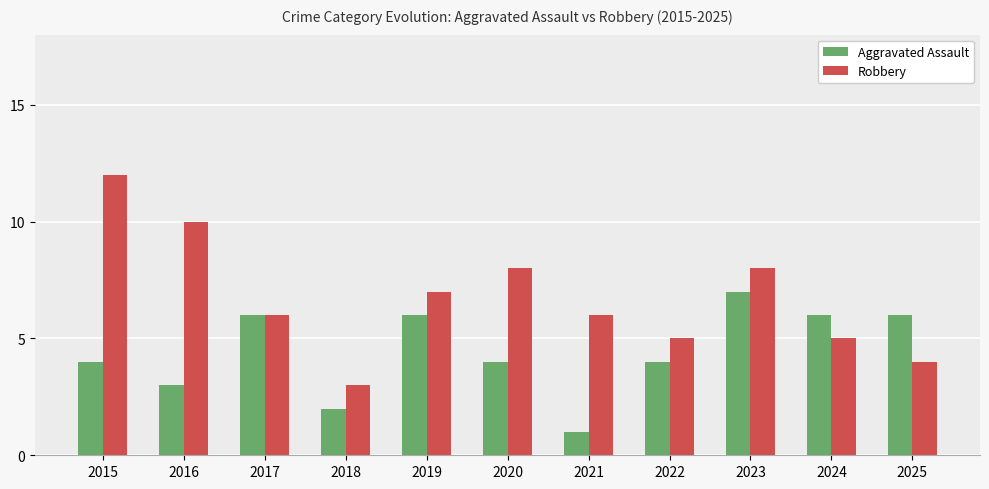

List the series in order of their overall mean, highest first.

Robbery, Aggravated Assault